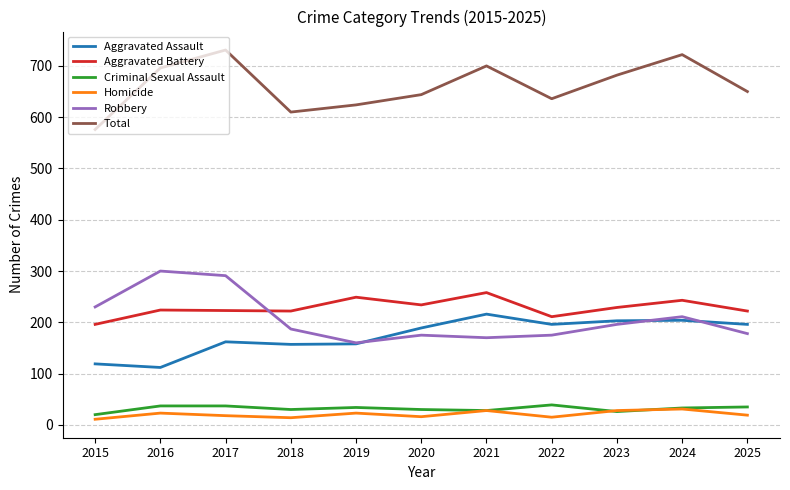

What is the maximum value shown in the chart?

731